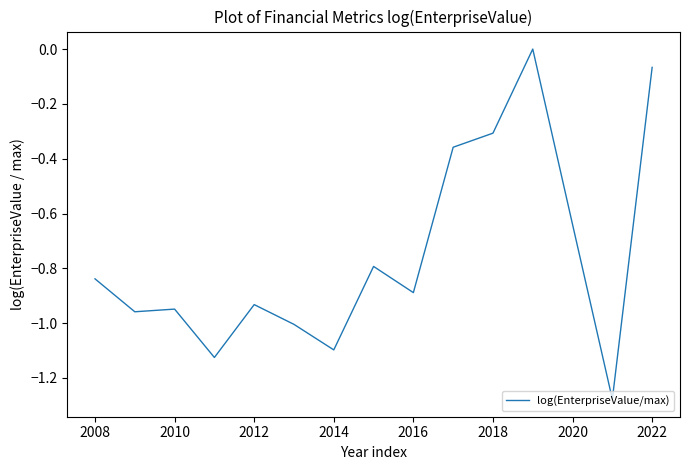

Does the chart have visible grid lines?

No